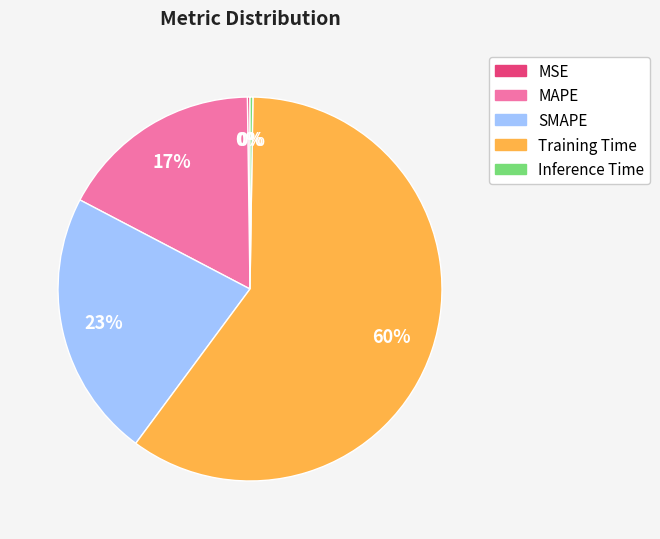

Is there any slice that represents more than half of the pie?

Yes